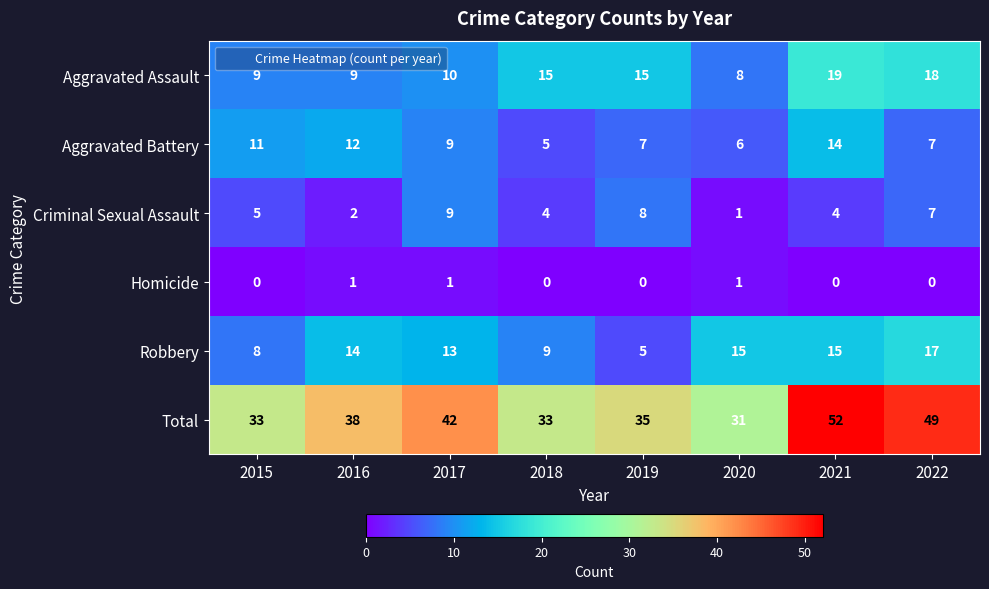

Count the Criminal Sexual Assault values in the range 4 to 8.

5